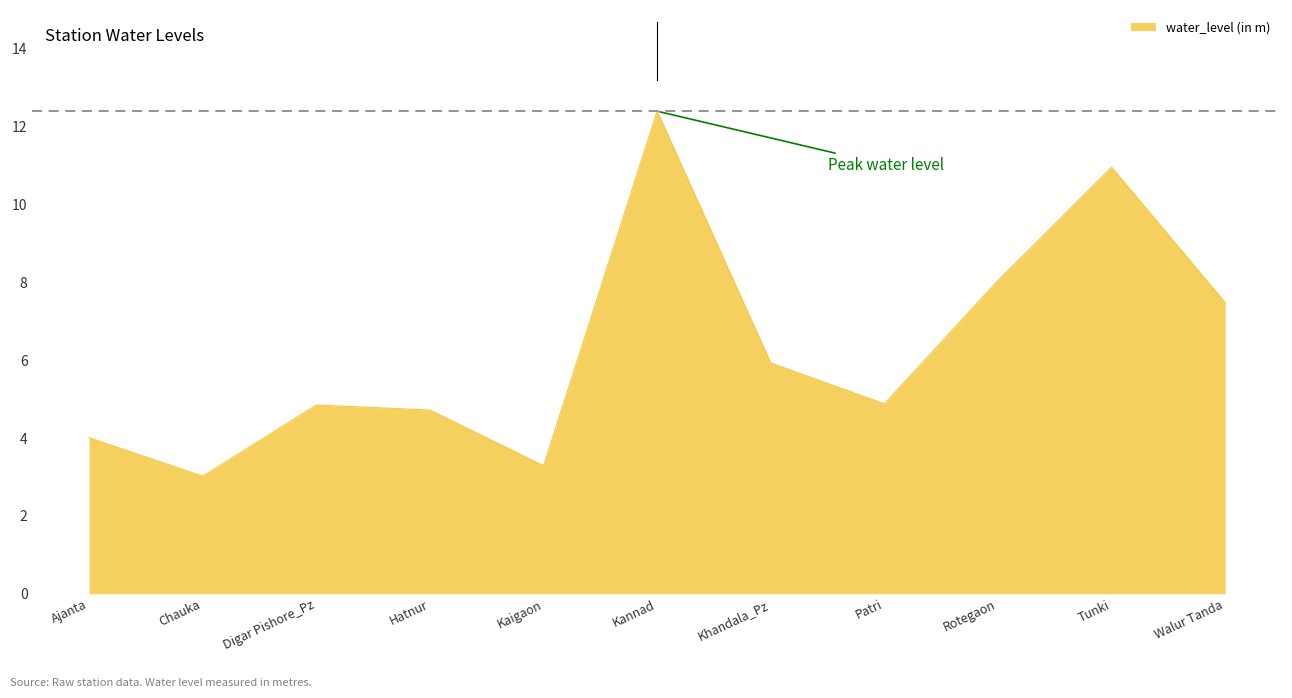

What is the difference between the maximum and minimum values?

9.4